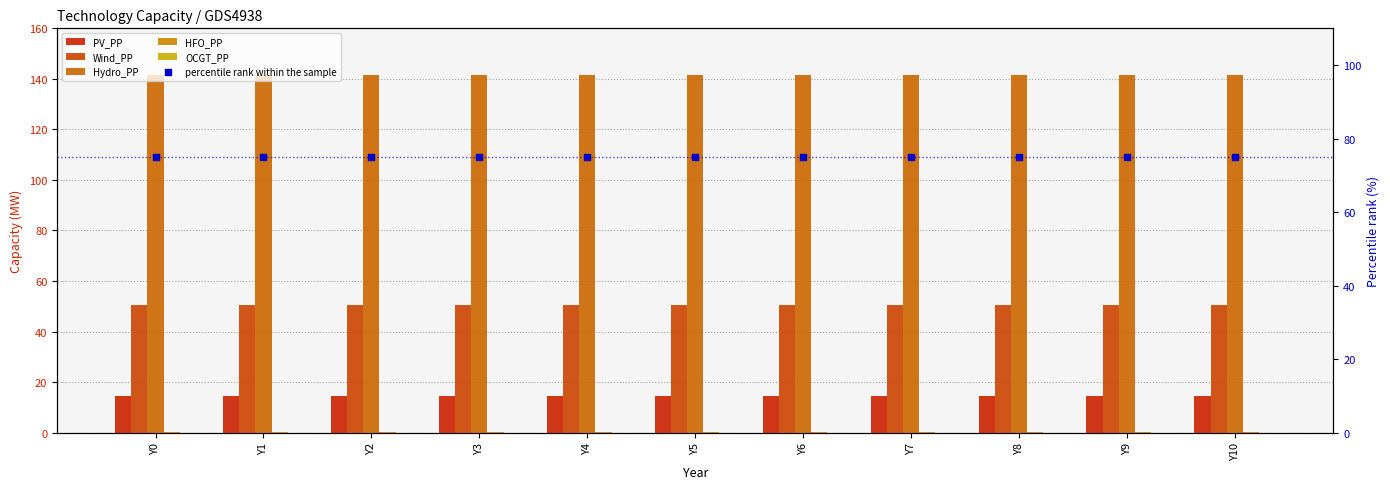

What is the total value across all series at Y8?

281.3